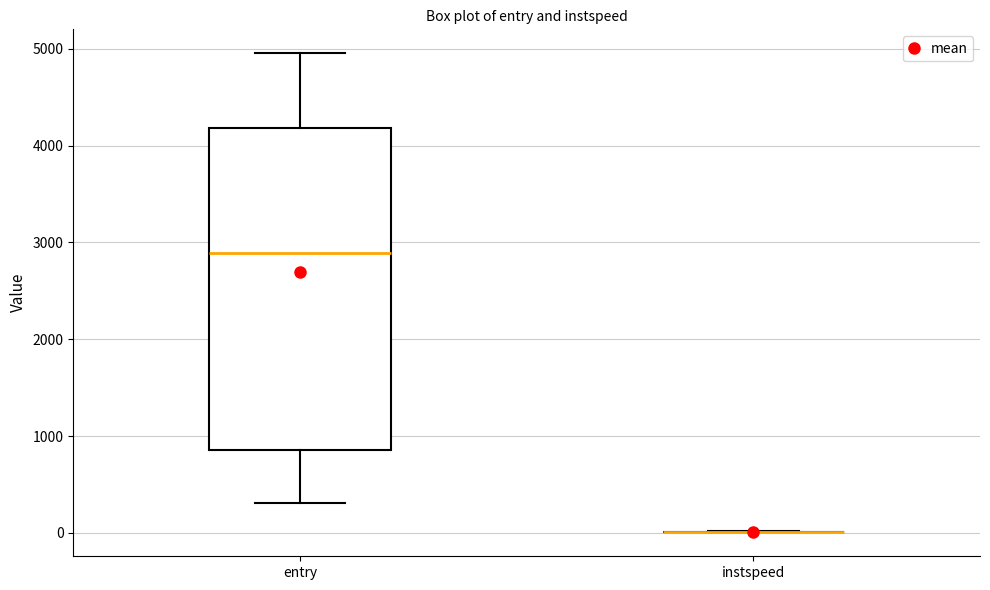

Reading left to right, read every box against the y-axis: the position of its median line, the range the box covers, and the ends of its whiskers. The values are not printed on the chart, so give them approximately, as read against the axis.

entry: median 2900, box 900 to 4200, whiskers 300 to 5000
instspeed: box collapsed to a line at 0, whiskers 0 to 0